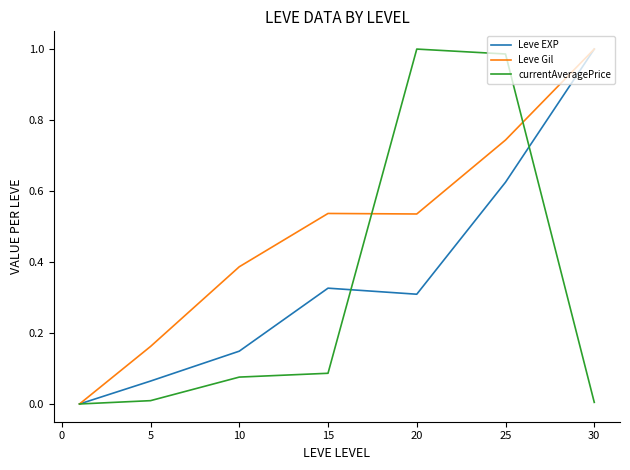

How many lines are shown in the chart?

3